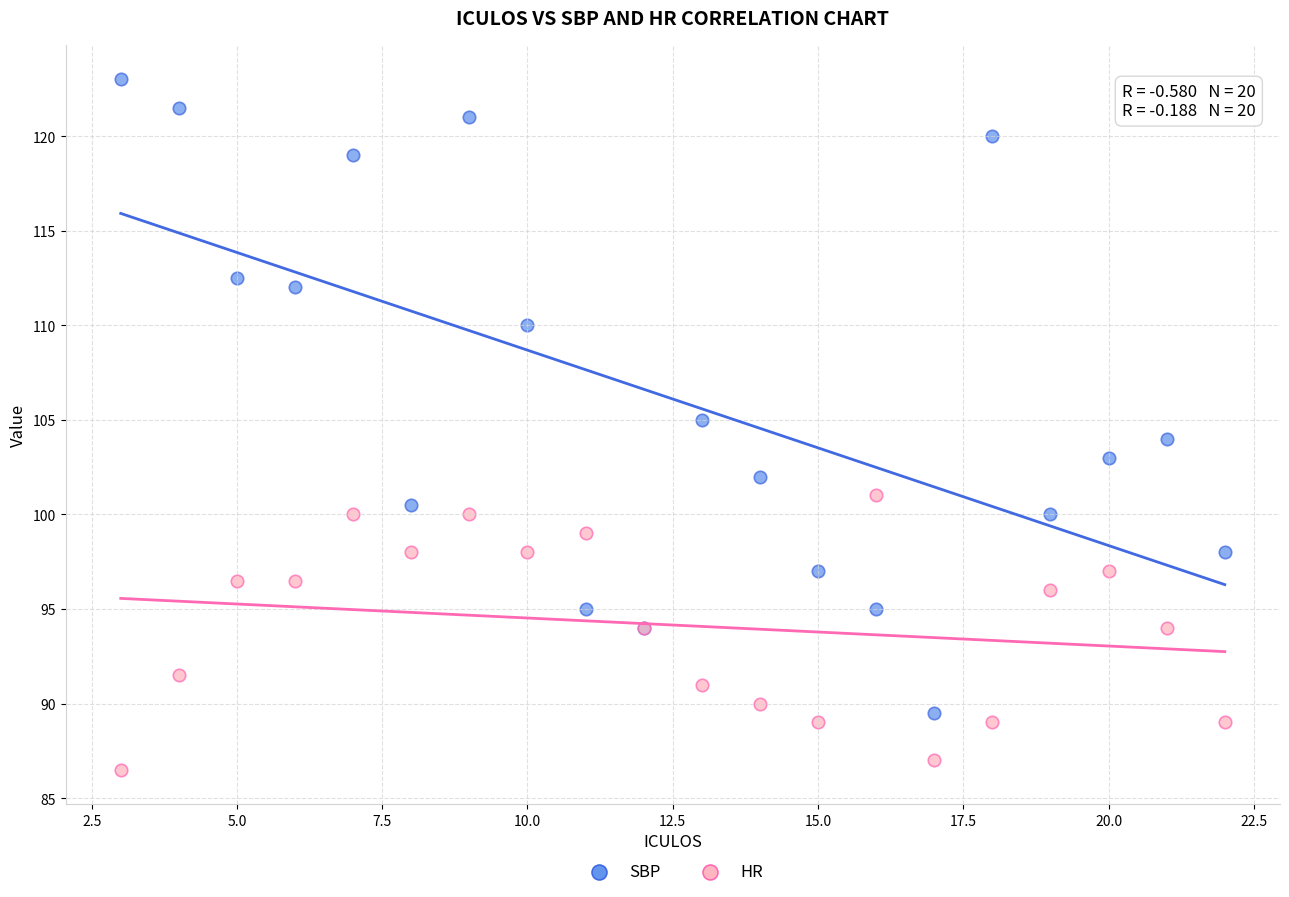

Which series reaches the maximum Y coordinate?

SBP